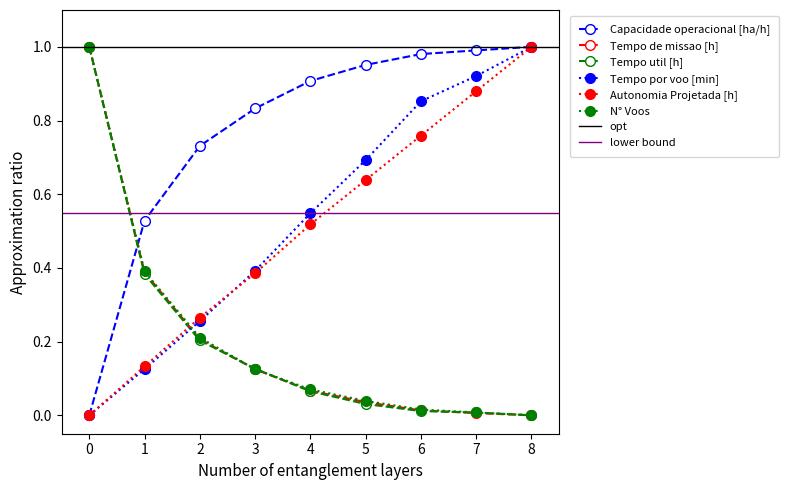

How many data points does each series have?

9